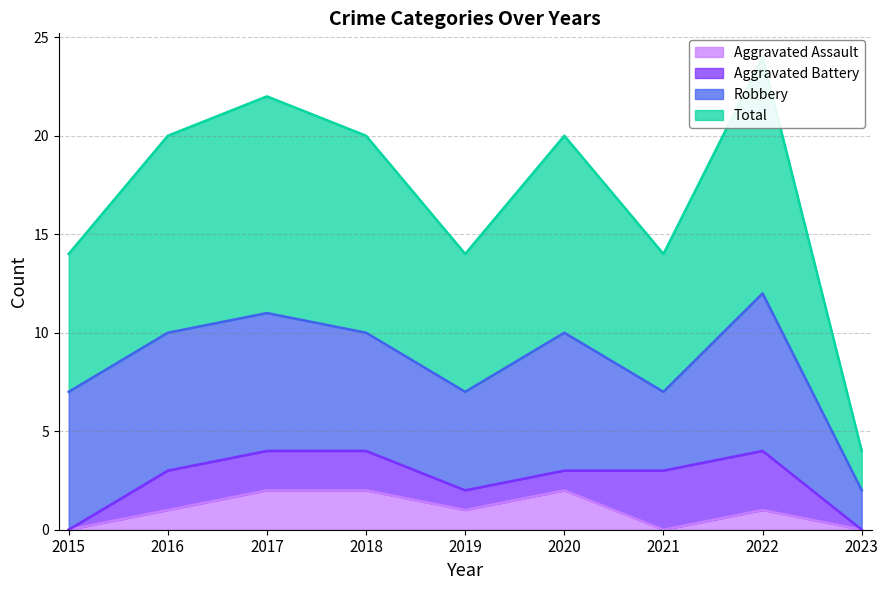

The value of Aggravated Assault at 2015 is 0. True or false?

True